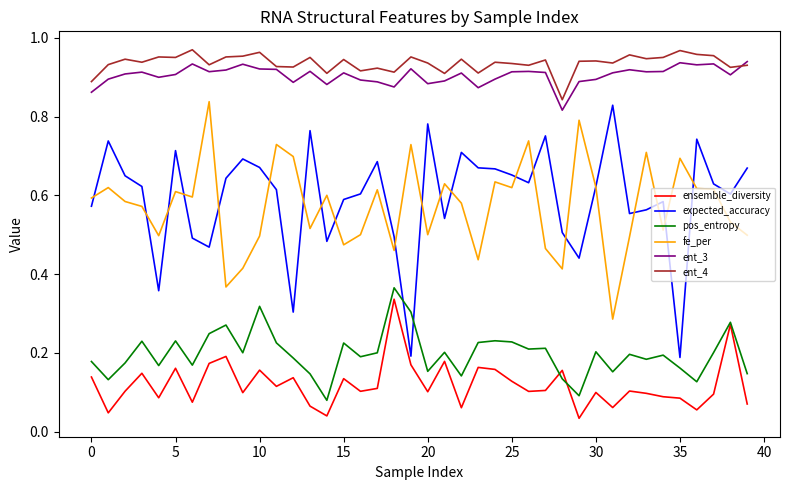

Which series has the widest spread of values?

expected_accuracy